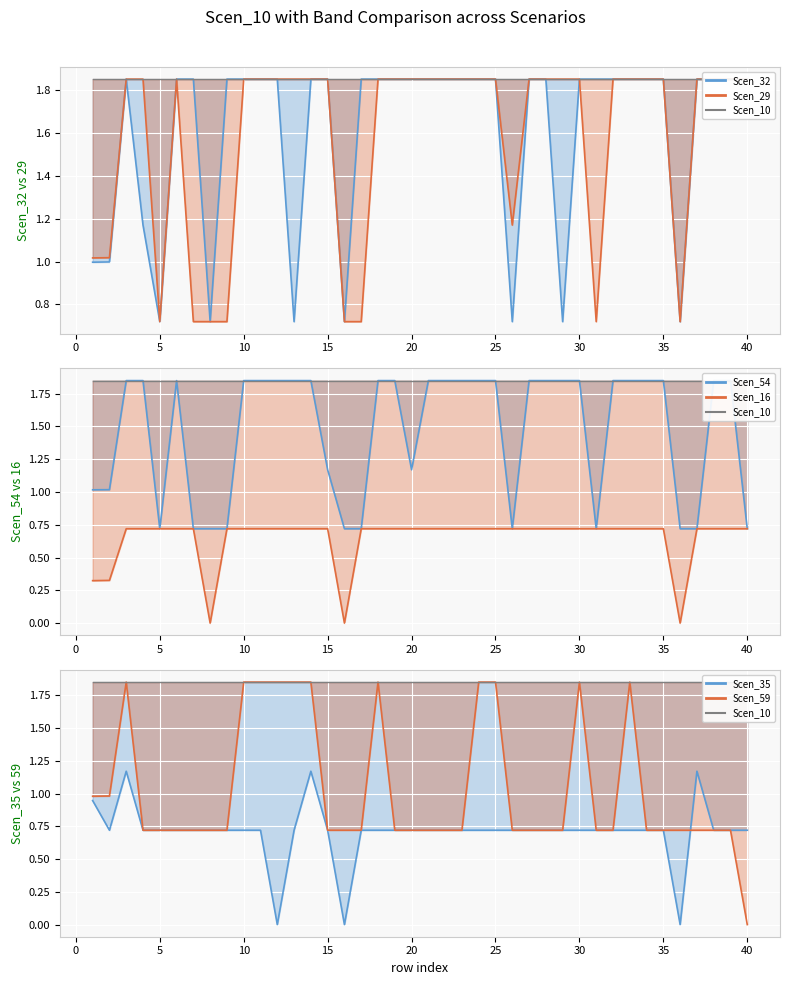

True or false: Scen_54 and Scen_59 intersect in this chart.

False